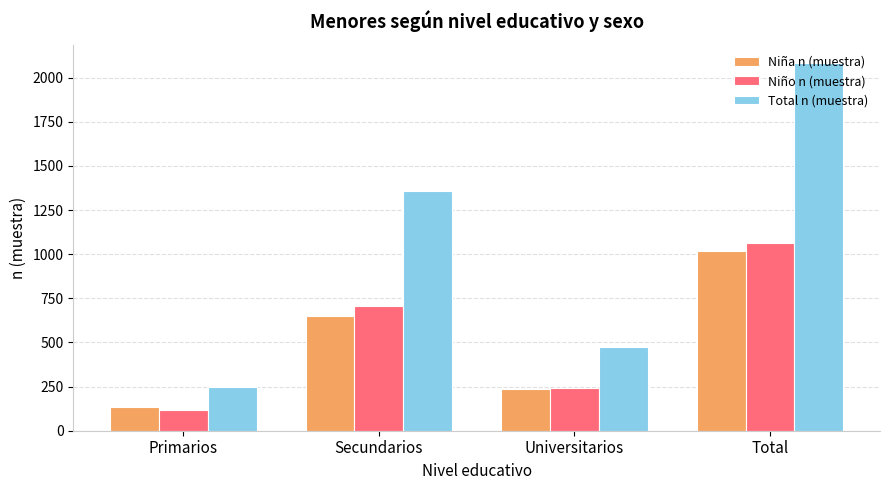

List the series in order of their peak value, highest first.

Total n (muestra), Niño n (muestra), Niña n (muestra)